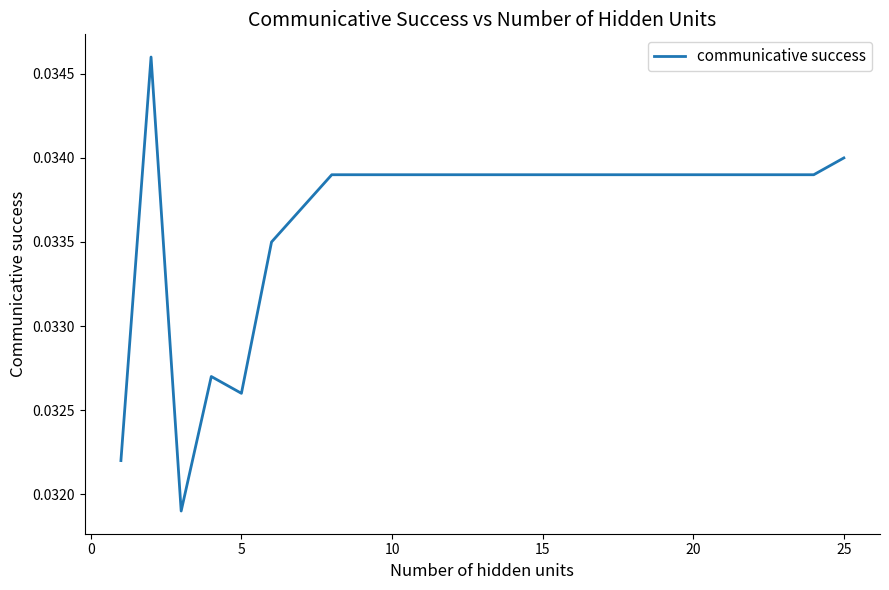

Does the chart display data point markers on the line(s)?

No